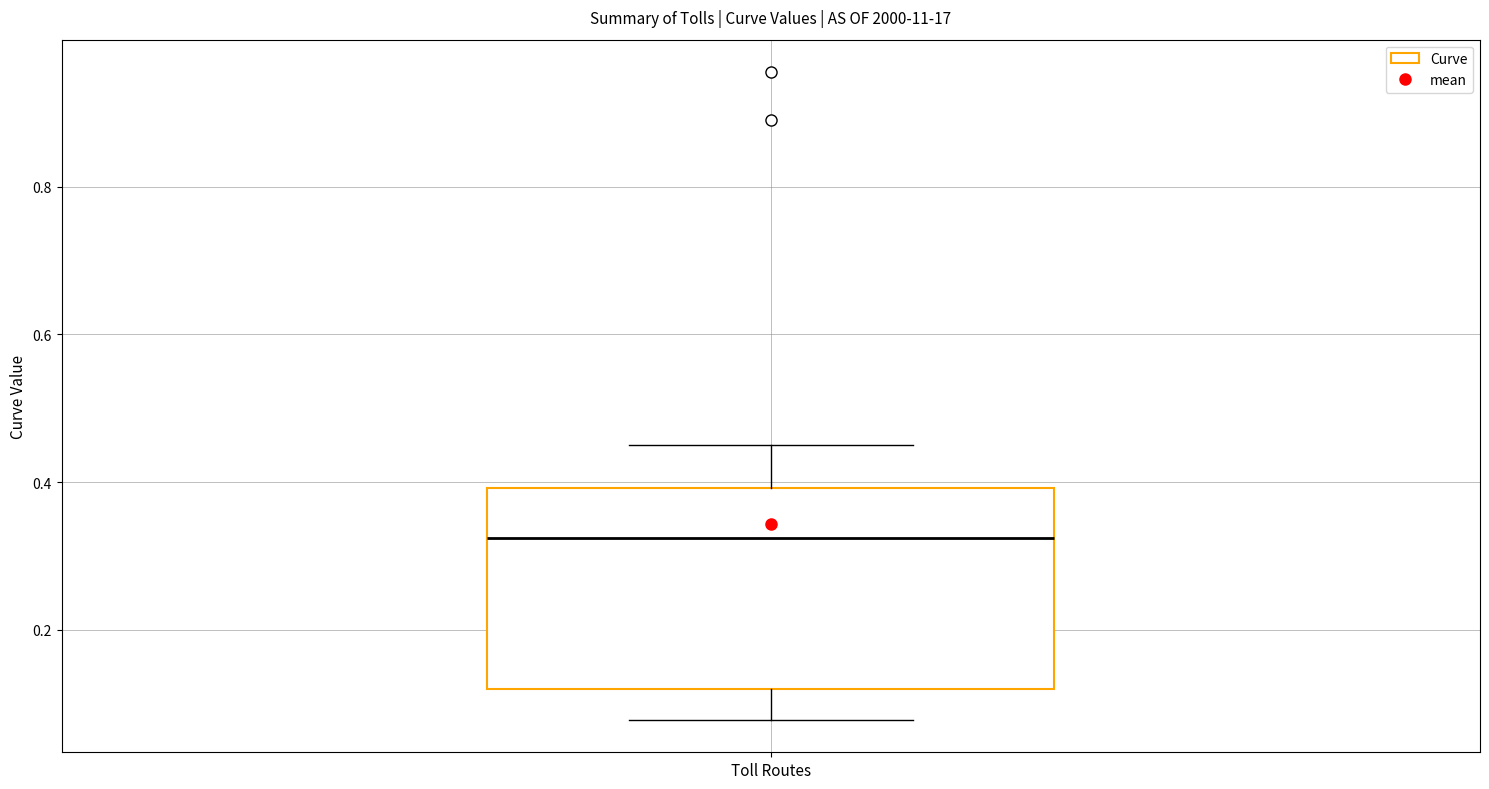

Read this box plot against the y-axis: the position of the median line, the range covered by the box, and the ends of both whiskers. The values are not printed on the chart, so give them approximately, as read against the axis.

median 0.32, box 0.12 to 0.40, whiskers 0.08 to 0.46